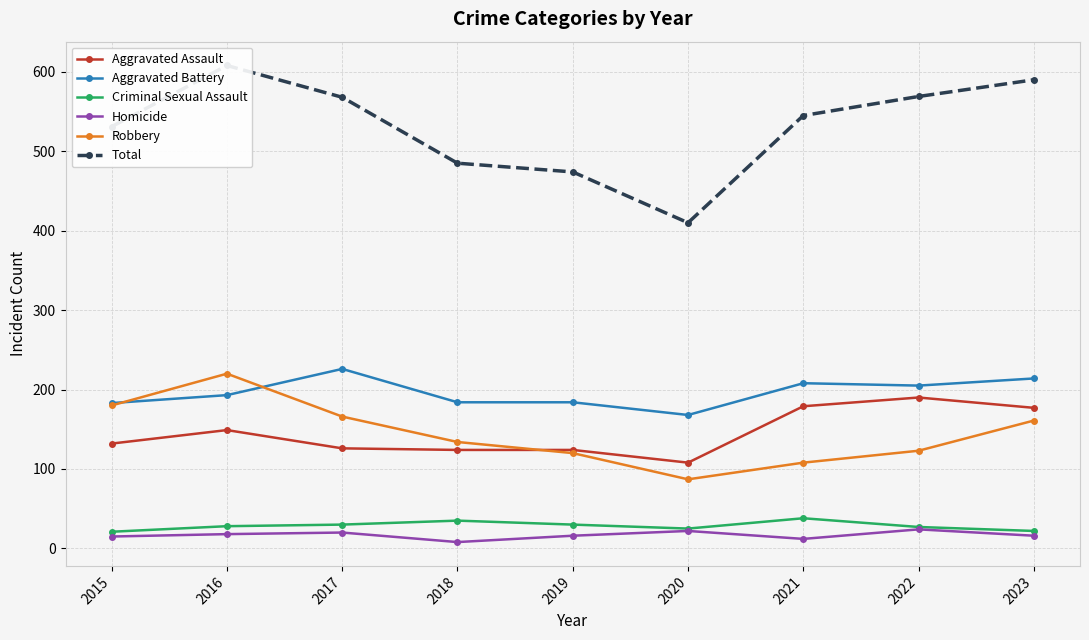

Reading left to right, what are all the values shown in this chart?

Aggravated Assault: 132	149	126	124	124	108	179	190	177
Aggravated Battery: 183	193	226	184	184	168	208	205	214
Criminal Sexual Assault: 21	28	30	35	30	25	38	27	22
Homicide: 15	18	20	8	16	22	12	24	16
Robbery: 180	220	166	134	120	87	108	123	161
Total: 531	608	568	485	474	410	545	569	590